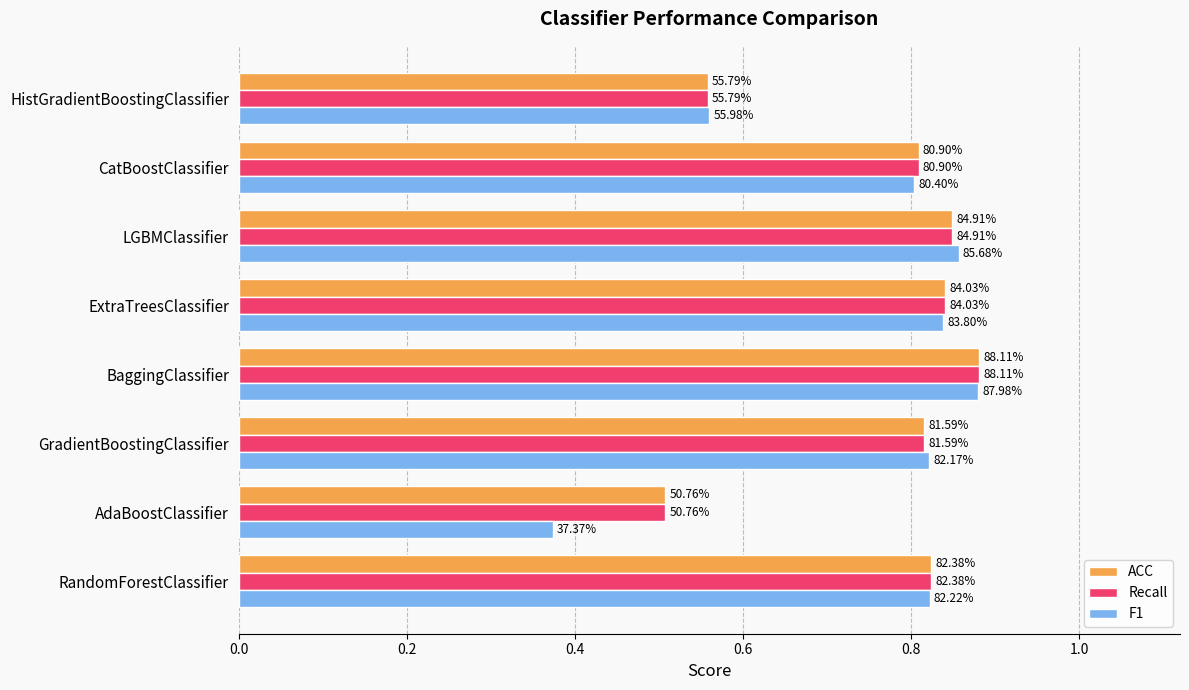

What is the smallest value displayed?

0.4